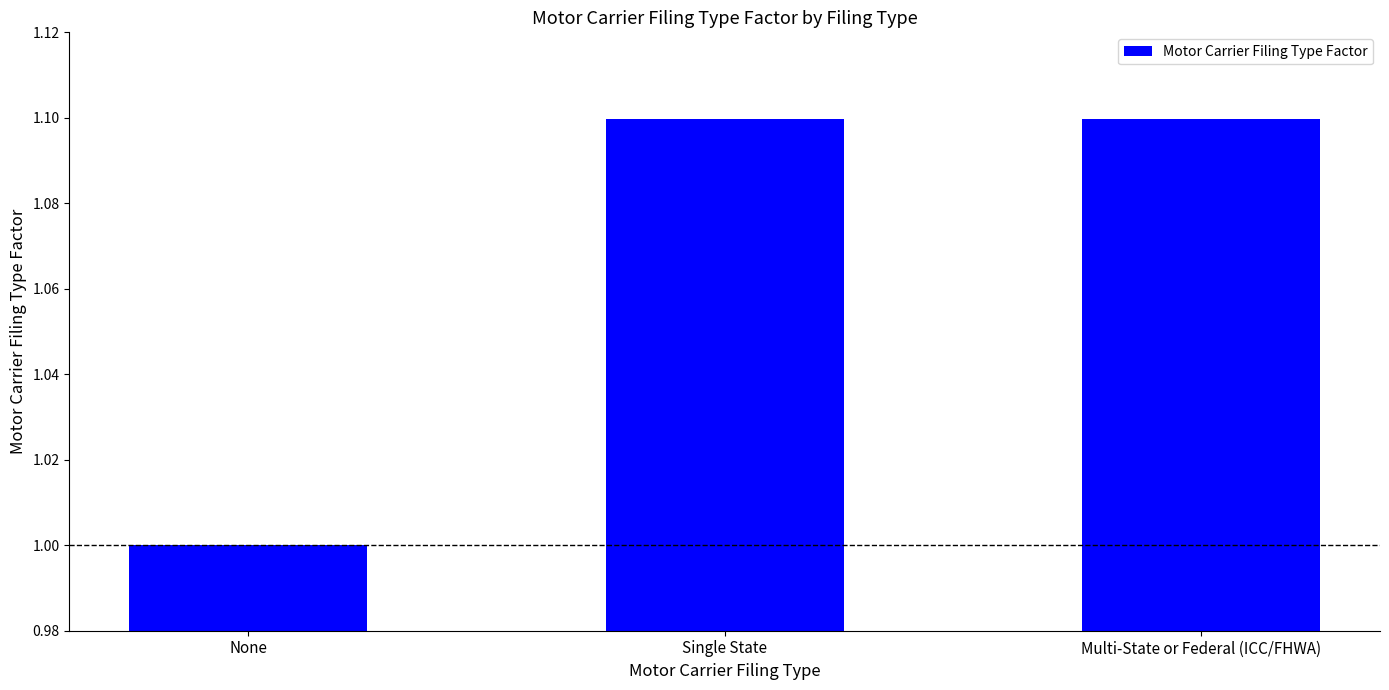

What is the minimum value shown in the chart?

1.0